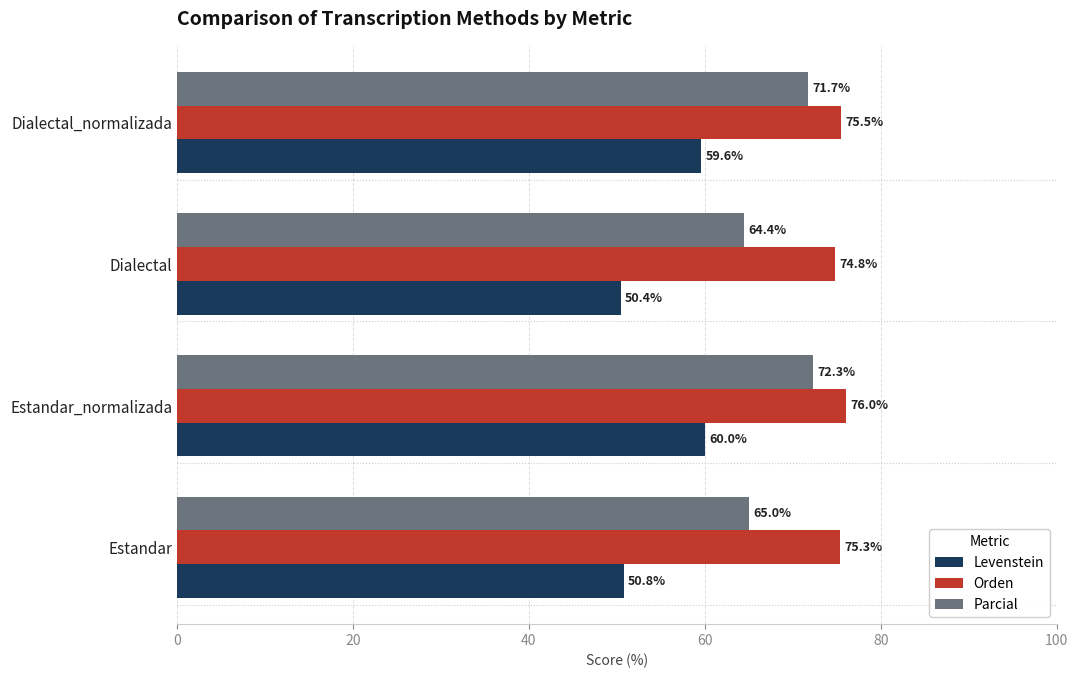

Rank the series by their average value, from highest to lowest.

Orden, Parcial, Levenstein